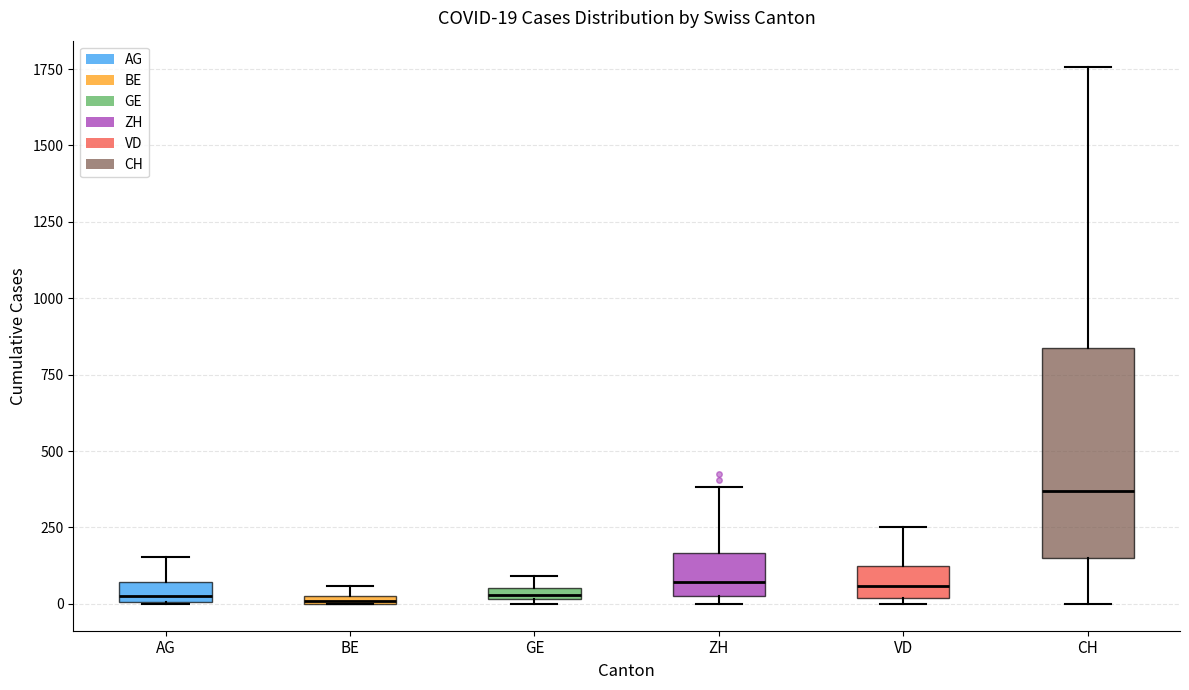

Which box is the tallest, from its lower edge to its upper edge?

CH